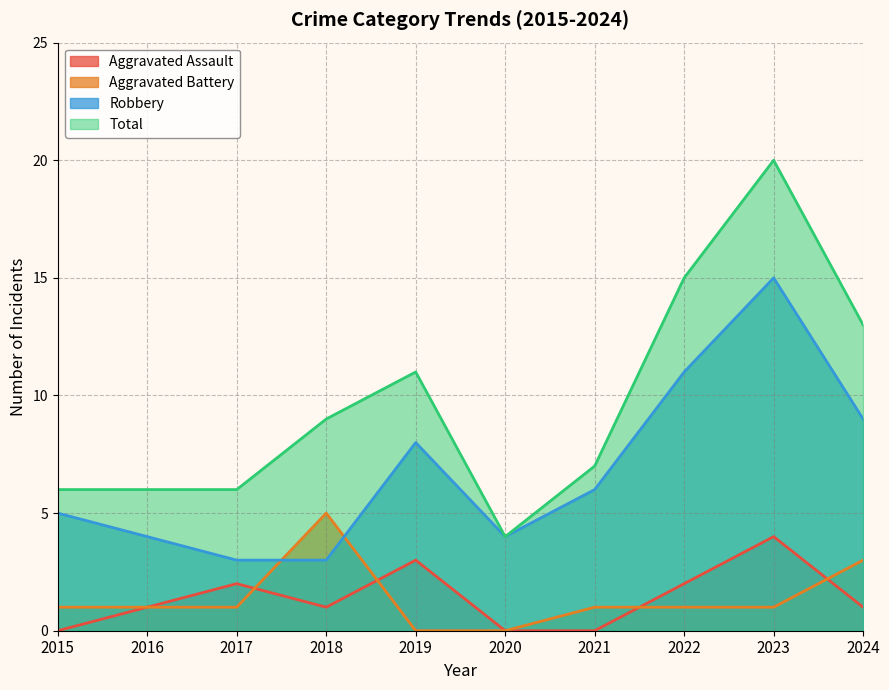

At which category does the chart reach its peak across all series?

2023